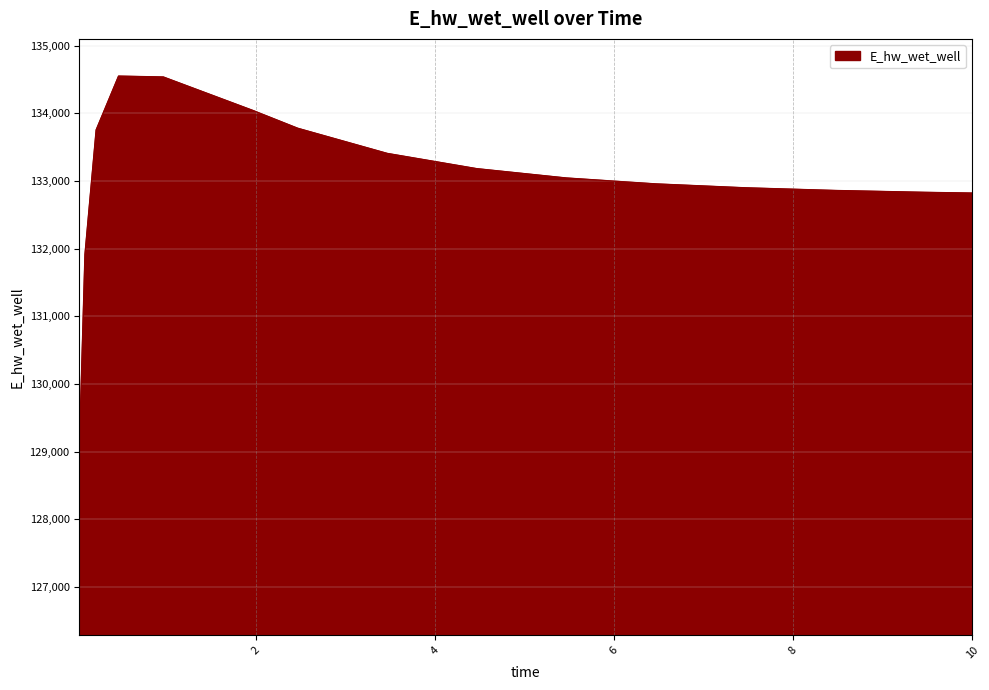

What is the smallest value displayed?

129042.0